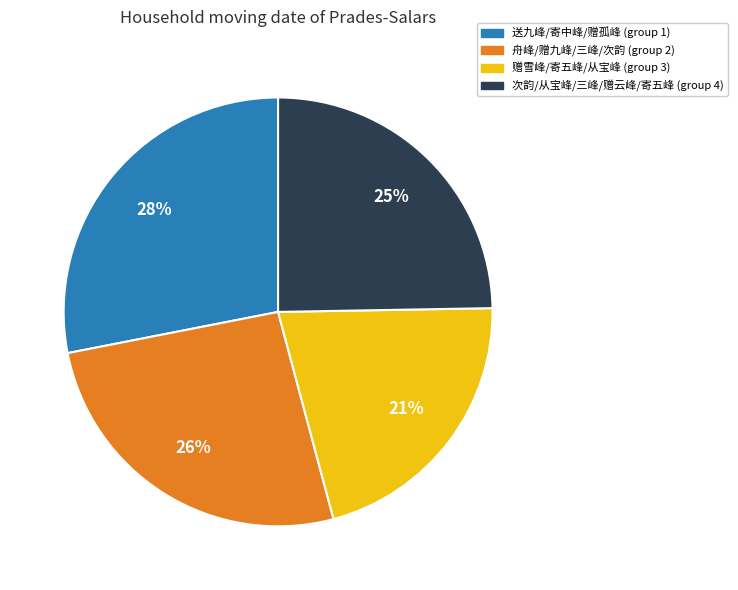

Which has a higher value, 赠雪峰/寄五峰/从宝峰 (group 3) or 次韵/从宝峰/三峰/赠云峰/寄五峰 (group 4)?

次韵/从宝峰/三峰/赠云峰/寄五峰 (group 4)